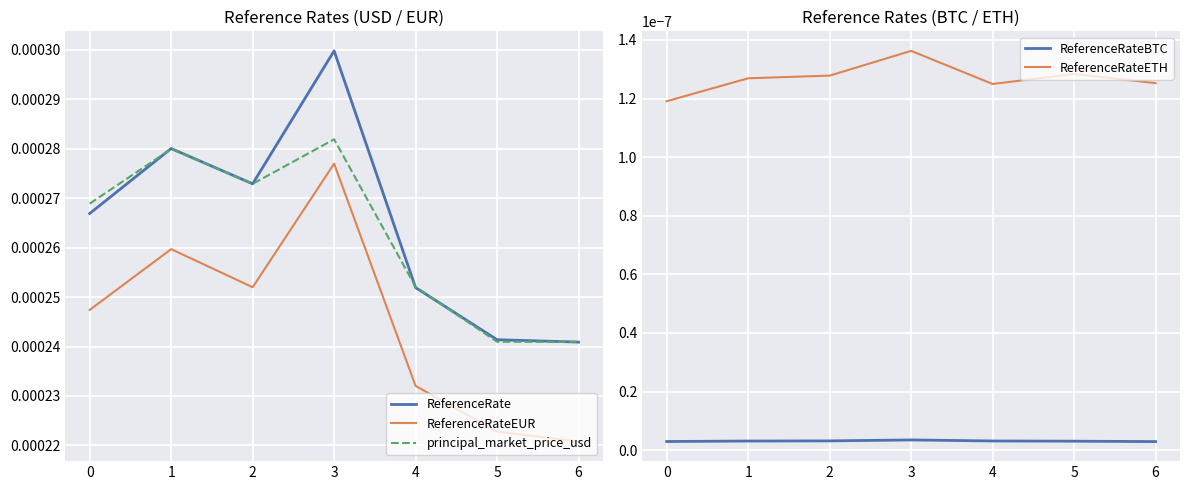

Count the number of data series in this chart.

5